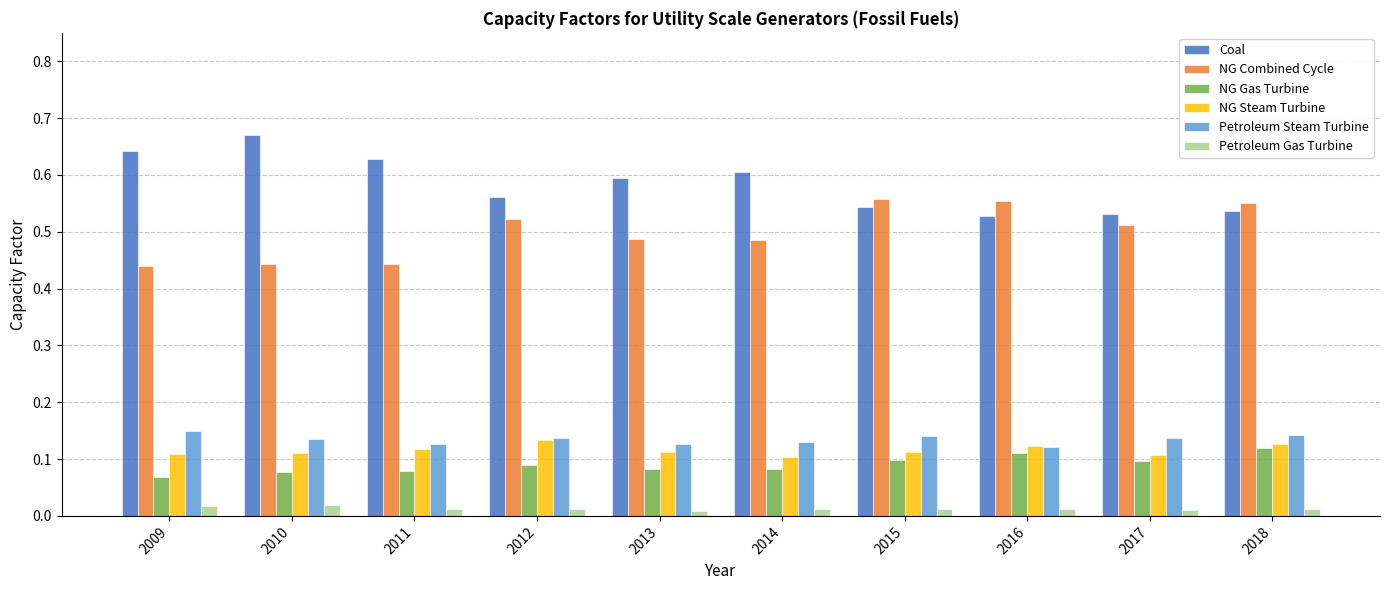

Which category has the highest value in the Coal series?

2010